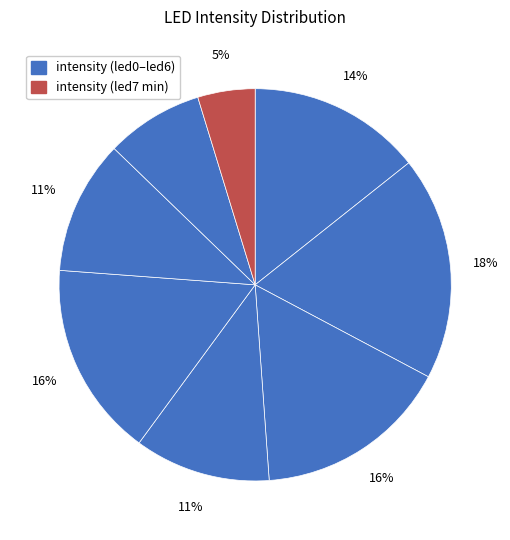

How many segments does this pie chart have?

8